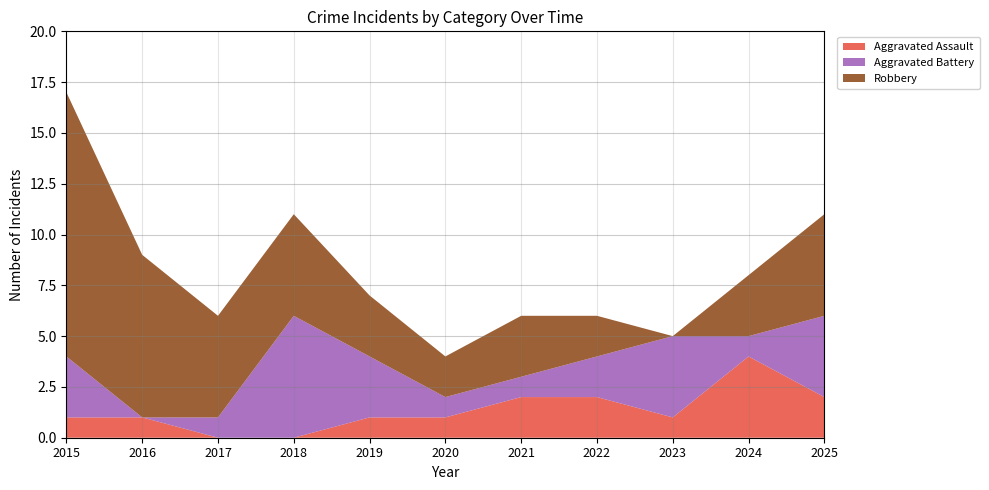

Reading left to right, what are all the values shown in this chart?

Aggravated Assault: 2015=1	2016=1	2017=0	2018=0	2019=1	2020=1	2021=2	2022=2	2023=1	2024=4	2025=2
Aggravated Battery: 2015=3	2016=0	2017=1	2018=6	2019=3	2020=1	2021=1	2022=2	2023=4	2024=1	2025=4
Robbery: 2015=13	2016=8	2017=5	2018=5	2019=3	2020=2	2021=3	2022=2	2023=0	2024=3	2025=5